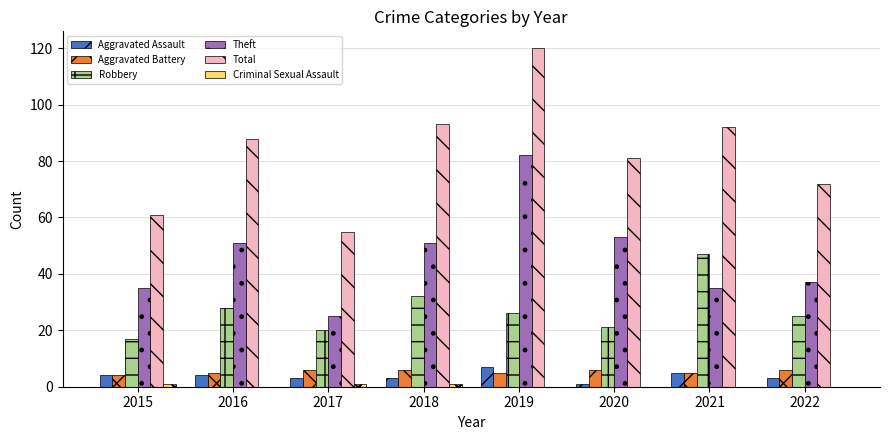

What is the total value across all series at 2022?

143